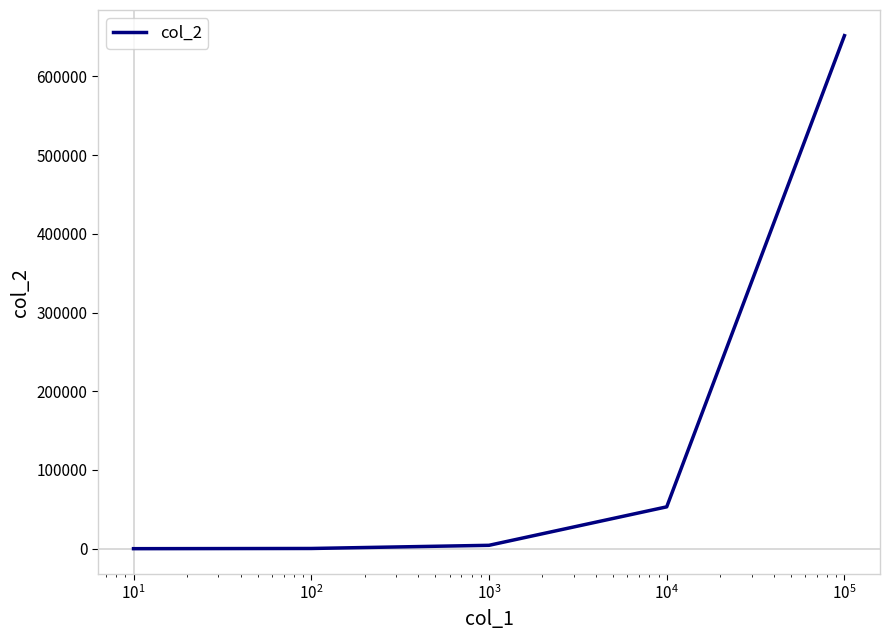

What is the difference between the second highest and minimum values?

53148